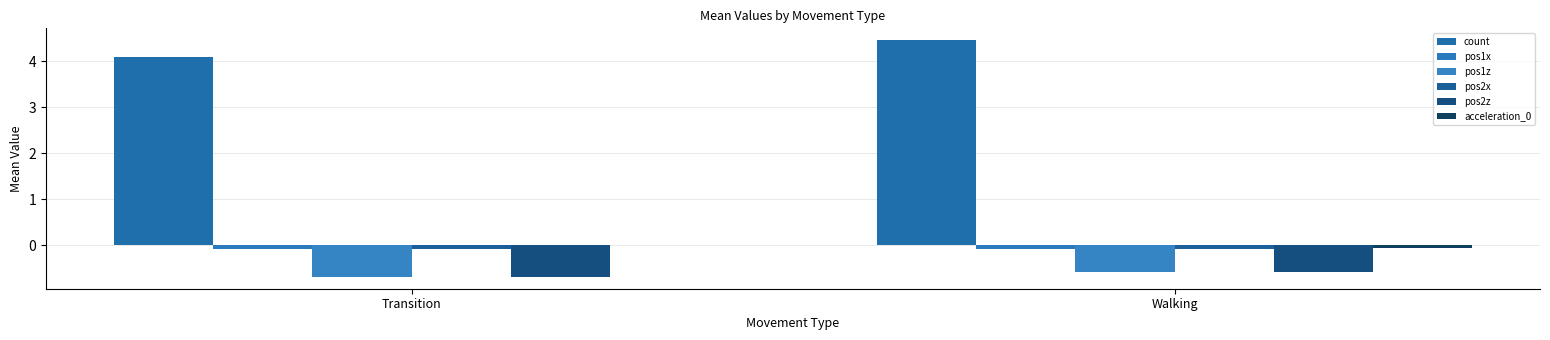

Which series has the largest range (max minus min)?

count